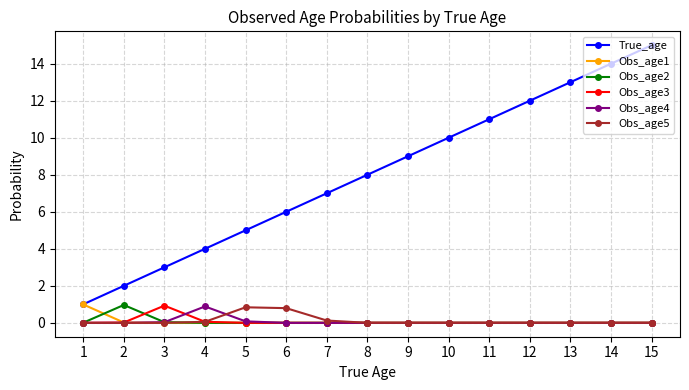

At which category is the sum across all series the highest?

15